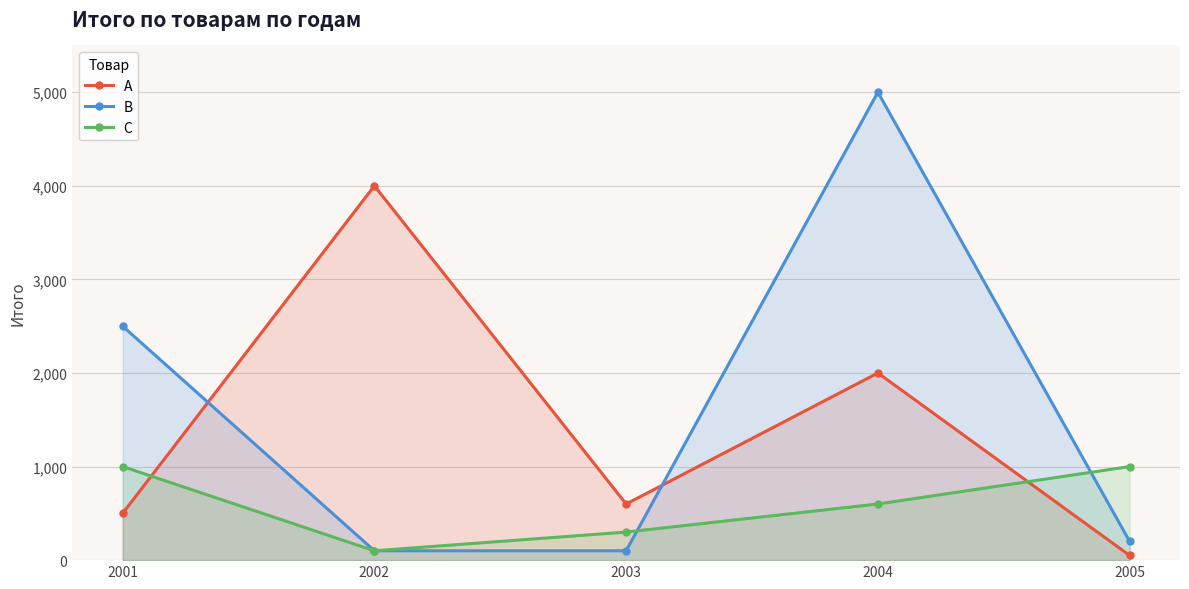

What is the value of the C point at the 2nd from the left?

100